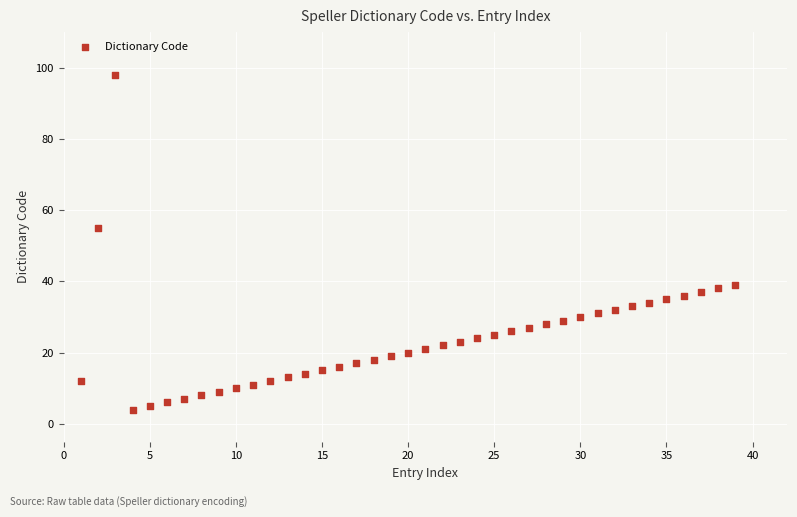

What is the range of Y values (max minus min)?

94